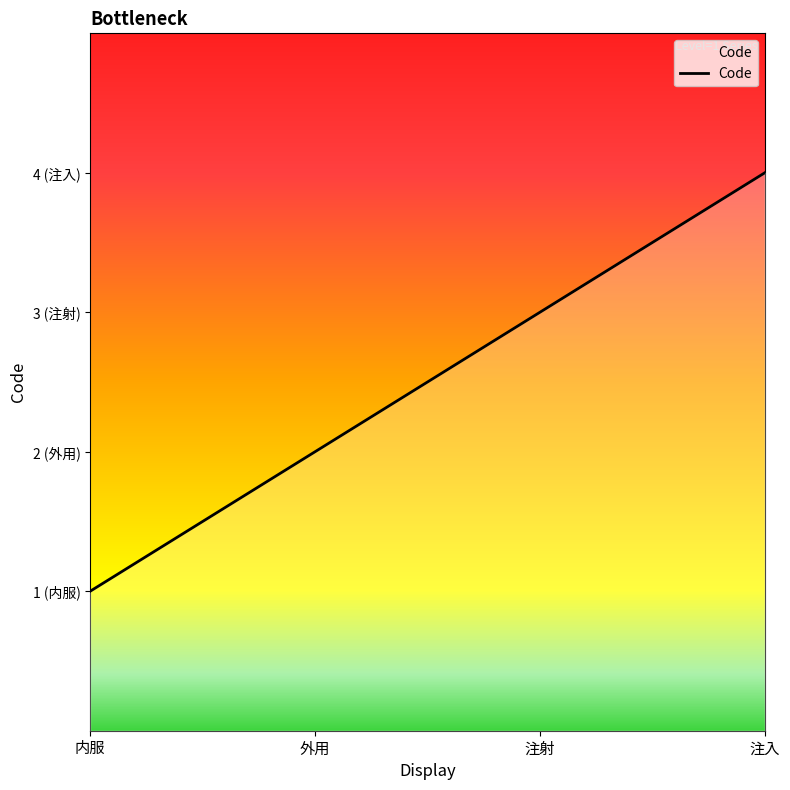

The chart shows a value of 5 at 注入. True or false?

False